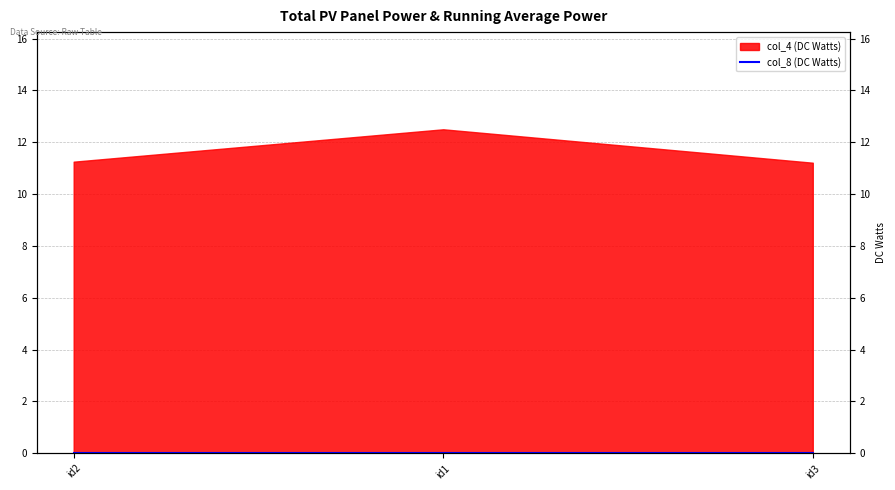

Does the chart have visible grid lines?

Yes